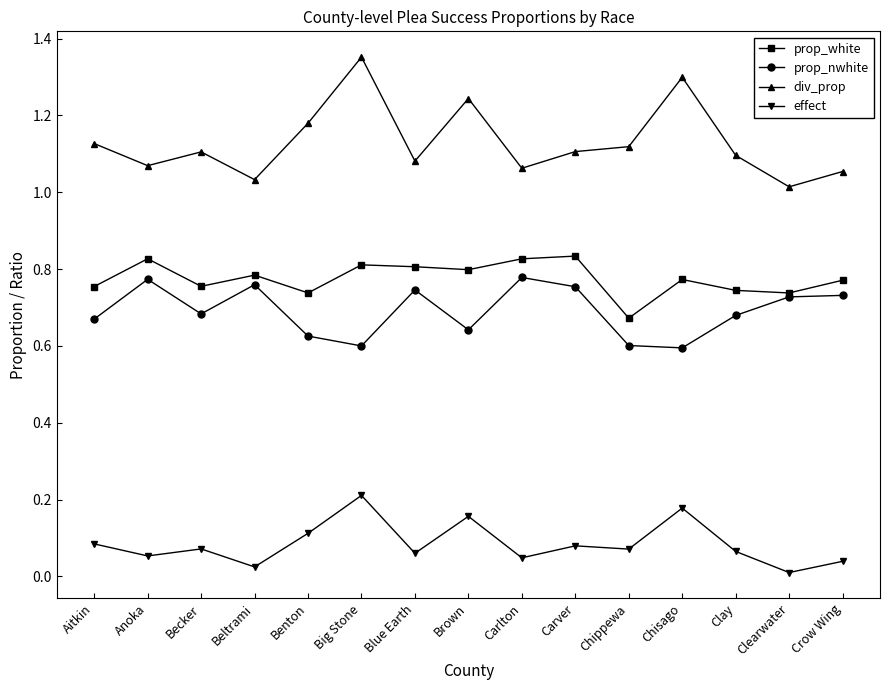

Where is the first local minimum for prop_white?

Becker